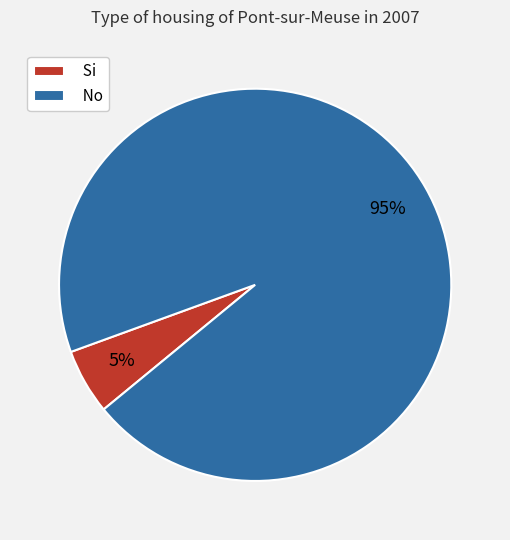

Does any single category account for the majority?

Yes